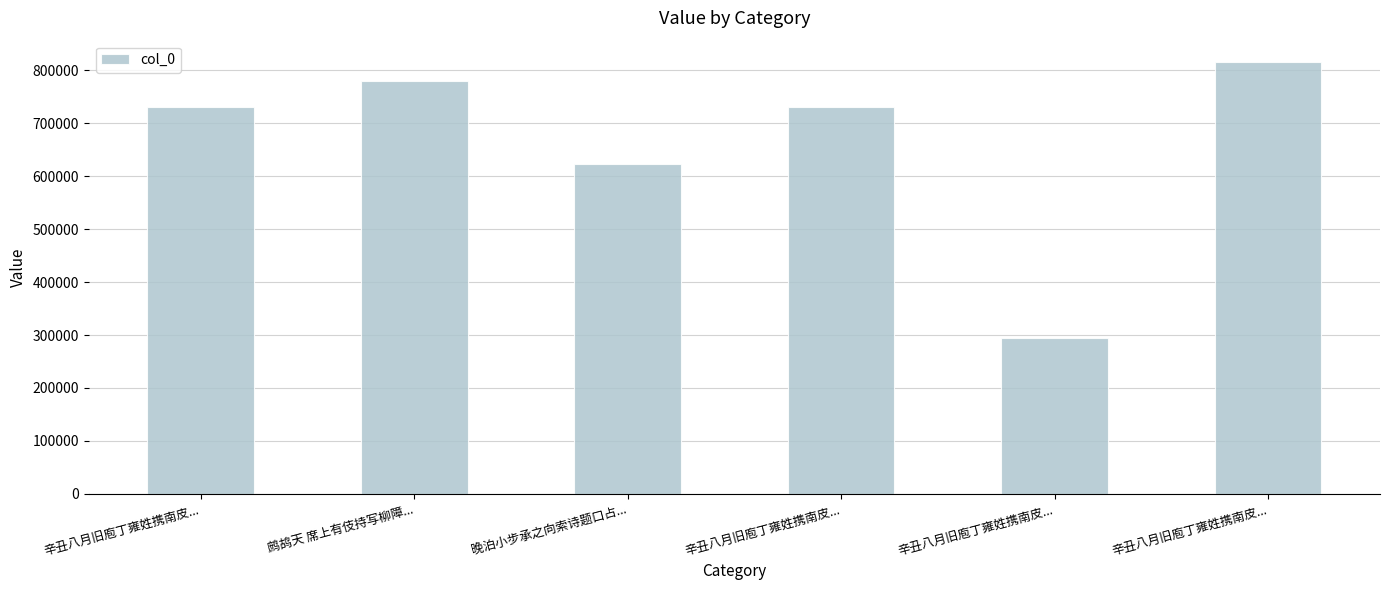

How many data points are less than 730240?

3